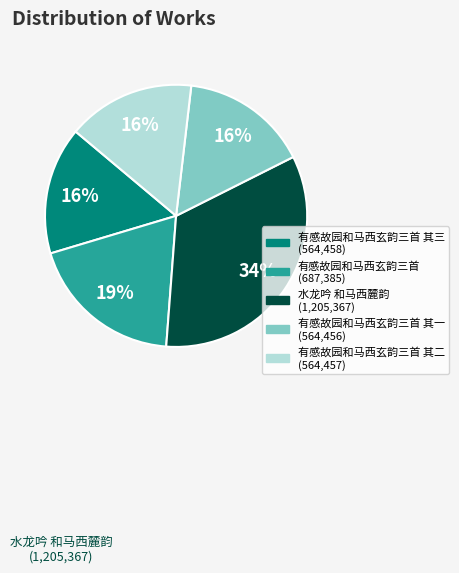

Is there a majority slice in this chart?

No